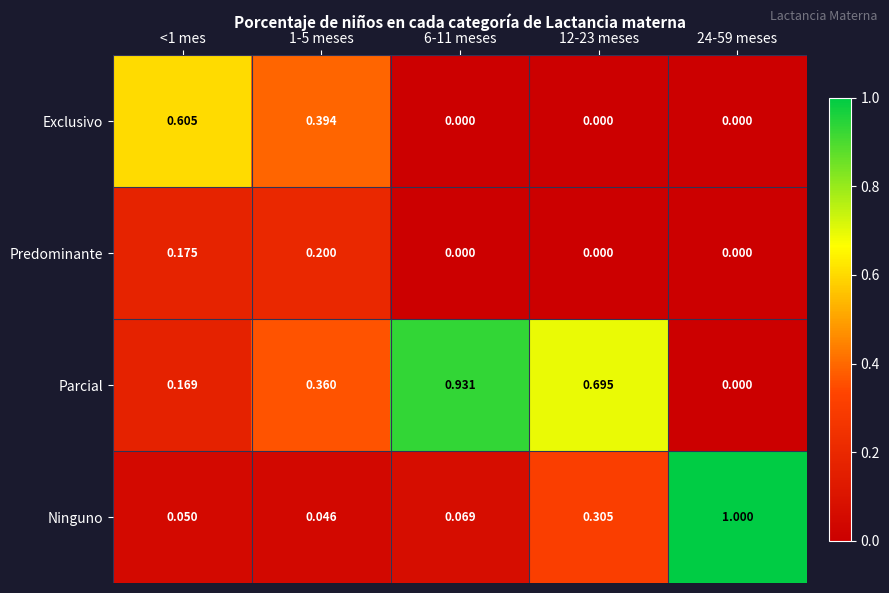

Is the value of Parcial at 6-11 meses greater than the value of Ninguno at 1-5 meses?

Yes